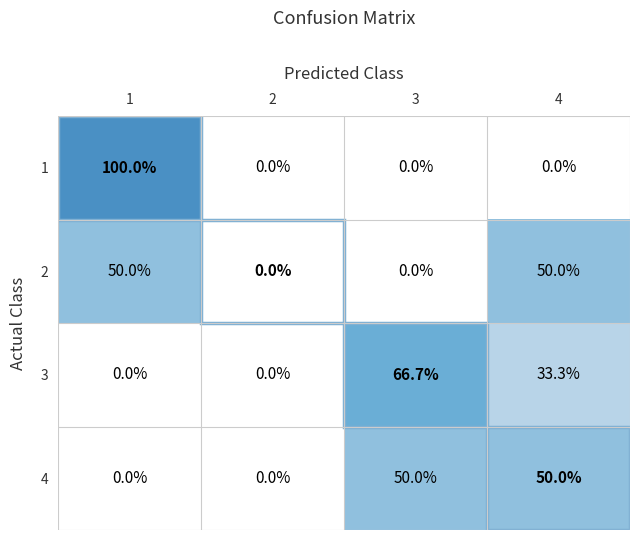

What is the total value across all series at 4?

133.3